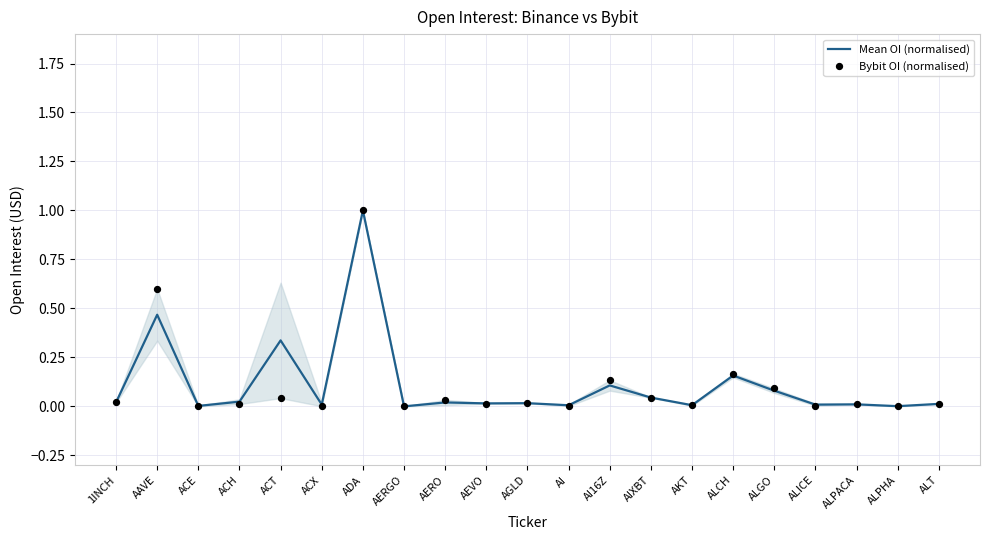

At which category is the sum across all series the highest?

ADA